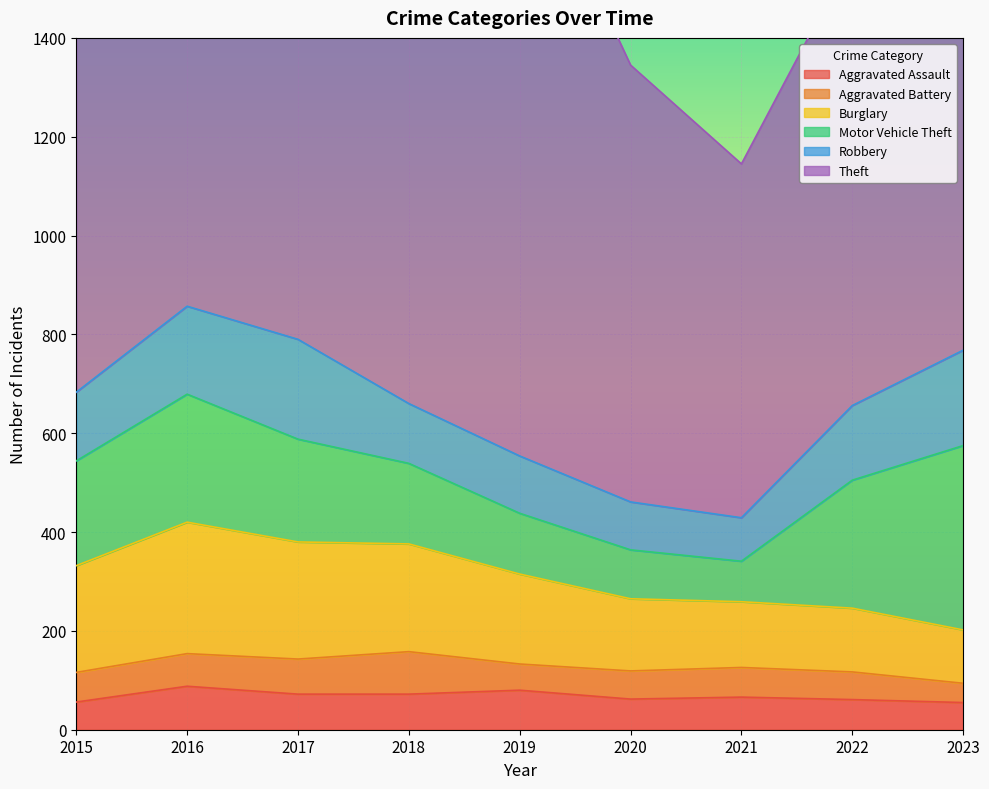

What is the smallest value displayed?

39